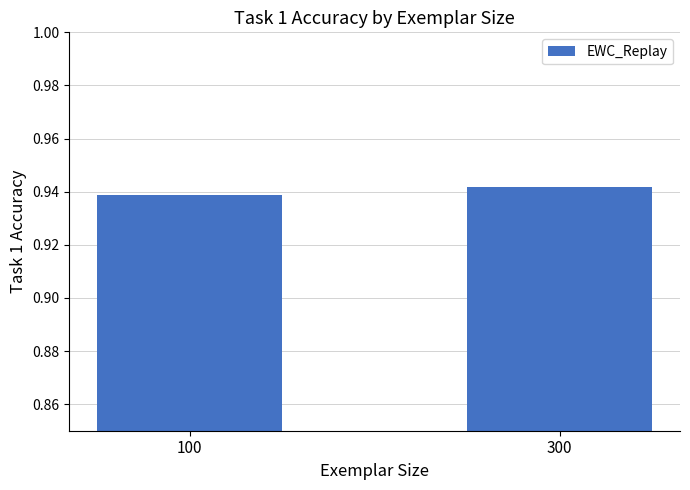

Is it true that the value at 100 is 1.4?

False